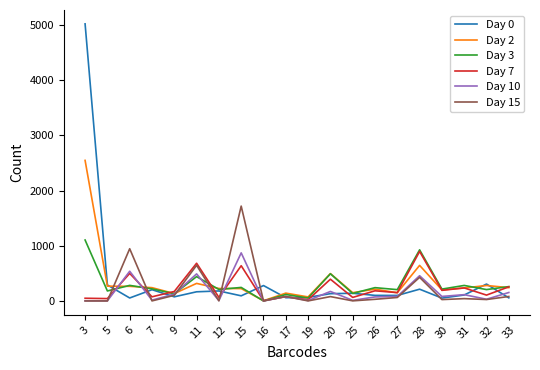

What is the difference between the second highest and minimum values in the Day 3 series?

926